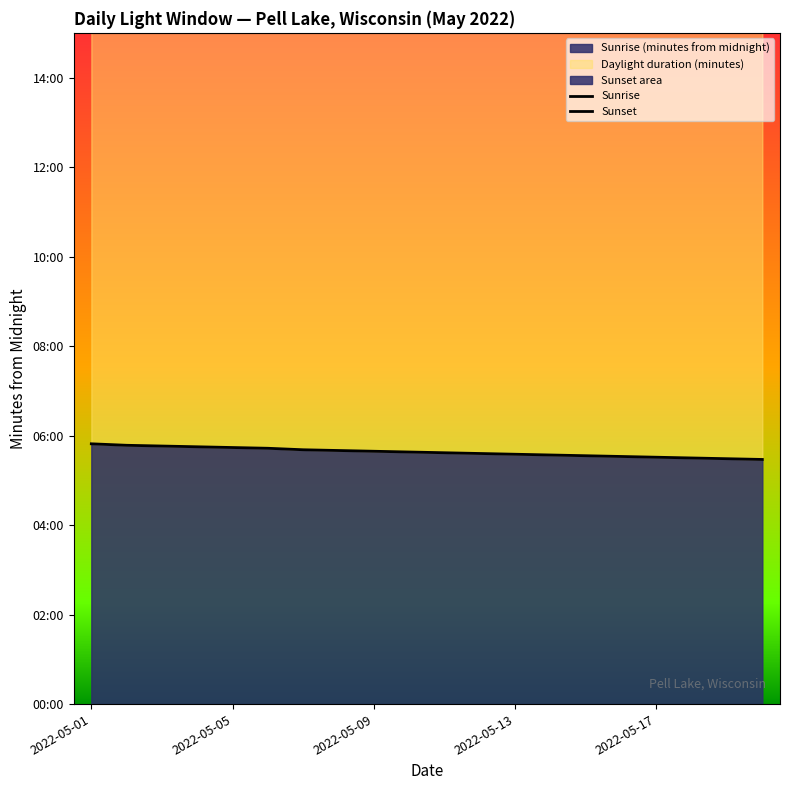

What is the sum of all Sunrise values?

6757